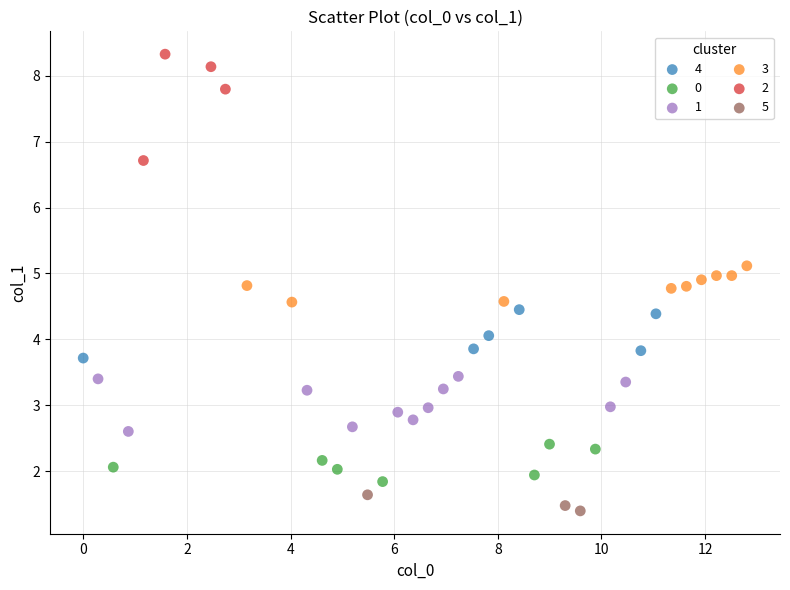

Which series contains the lowest Y value?

5